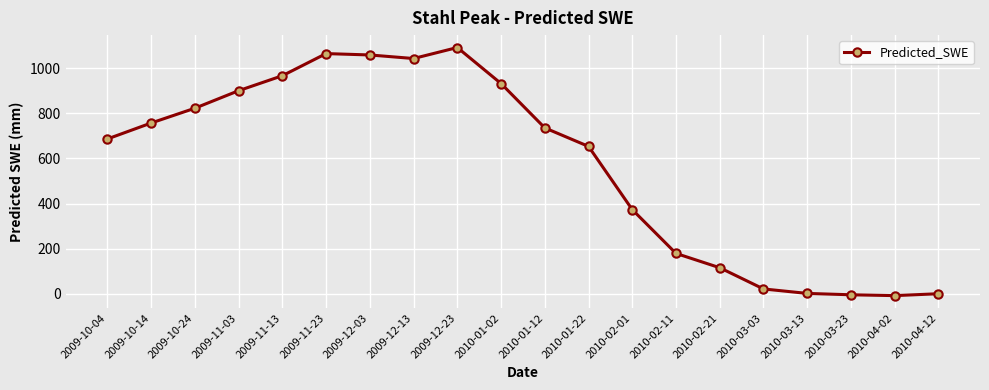

Is this an area chart (filled region under the line)?

No